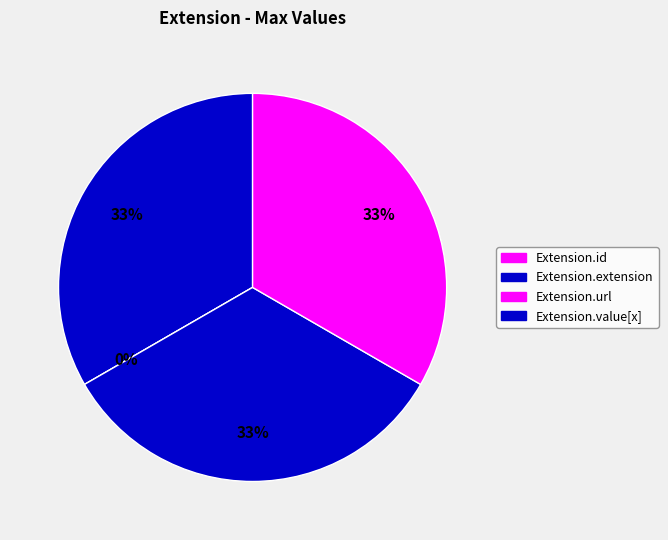

Does Extension.value[x] account for over 50% of the chart?

No